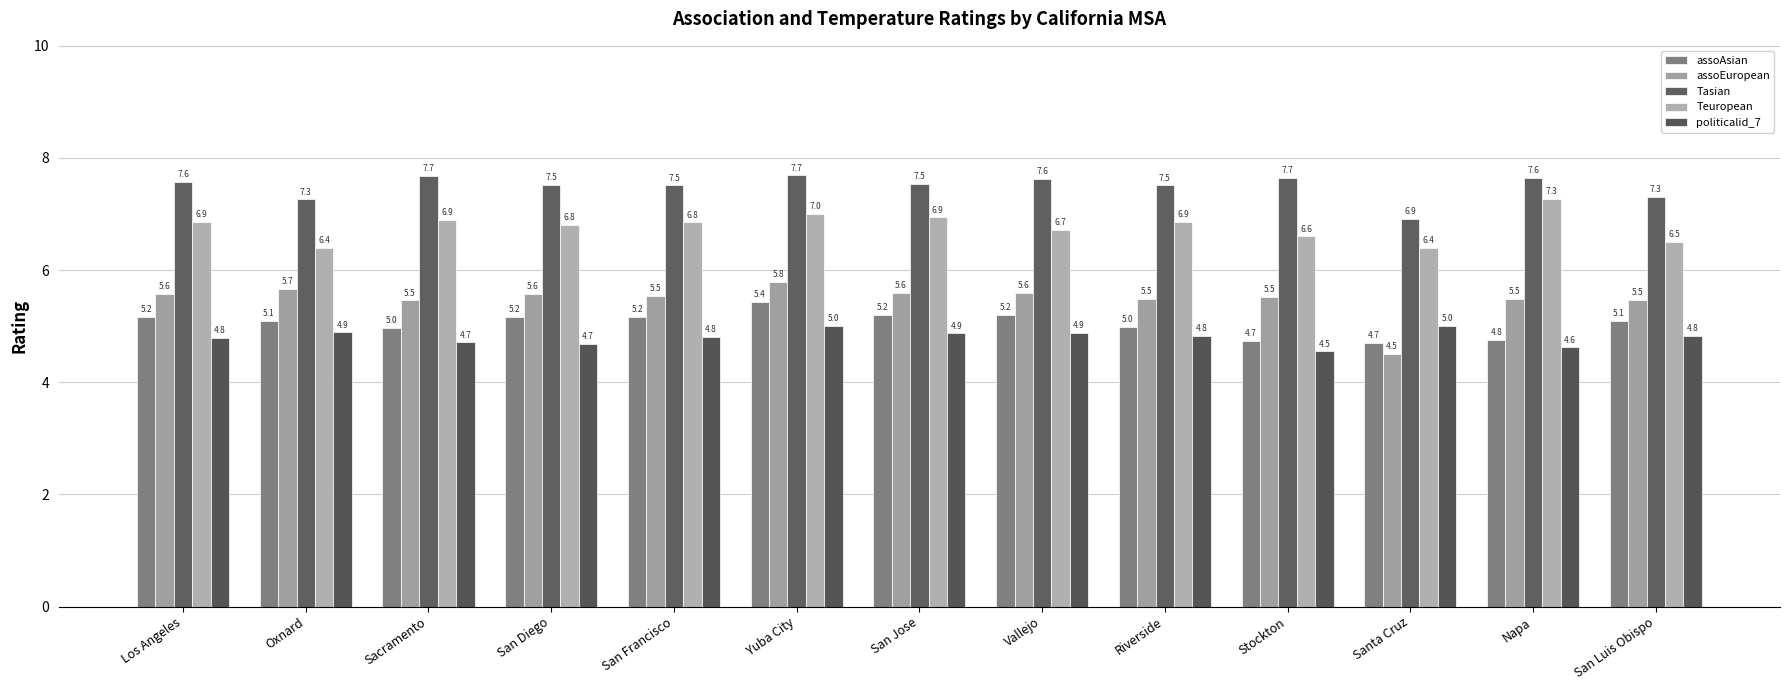

How many data points does each series have?

13